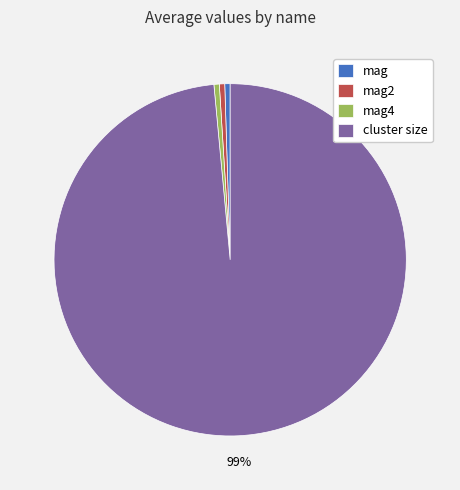

Does mag4 account for over 50% of the chart?

No